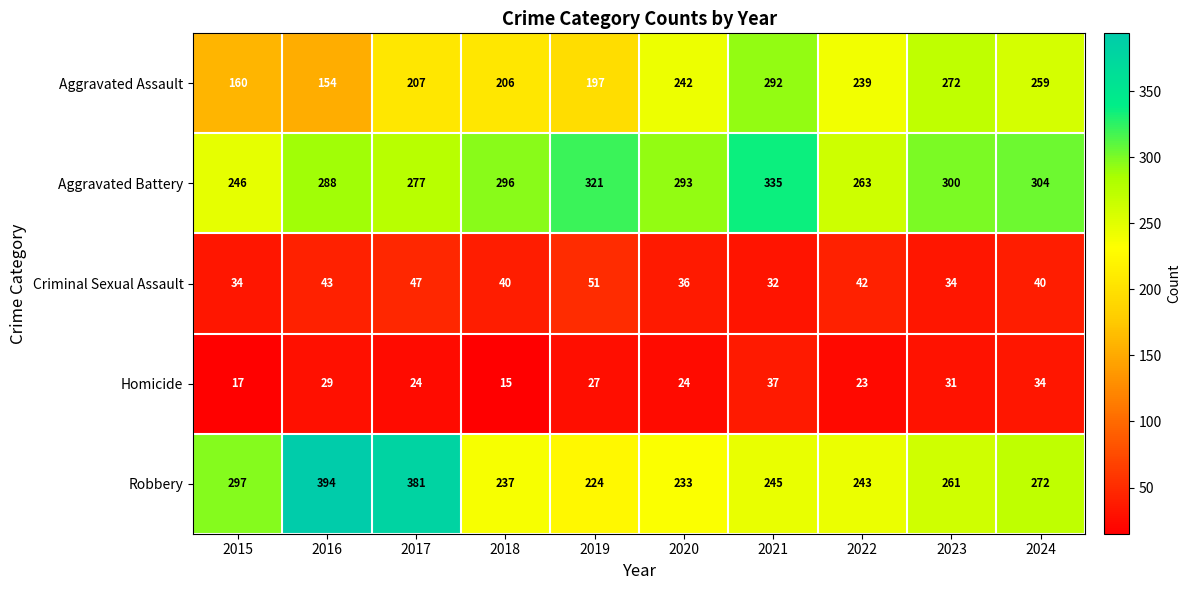

Which series has the largest total across all categories?

Aggravated Battery